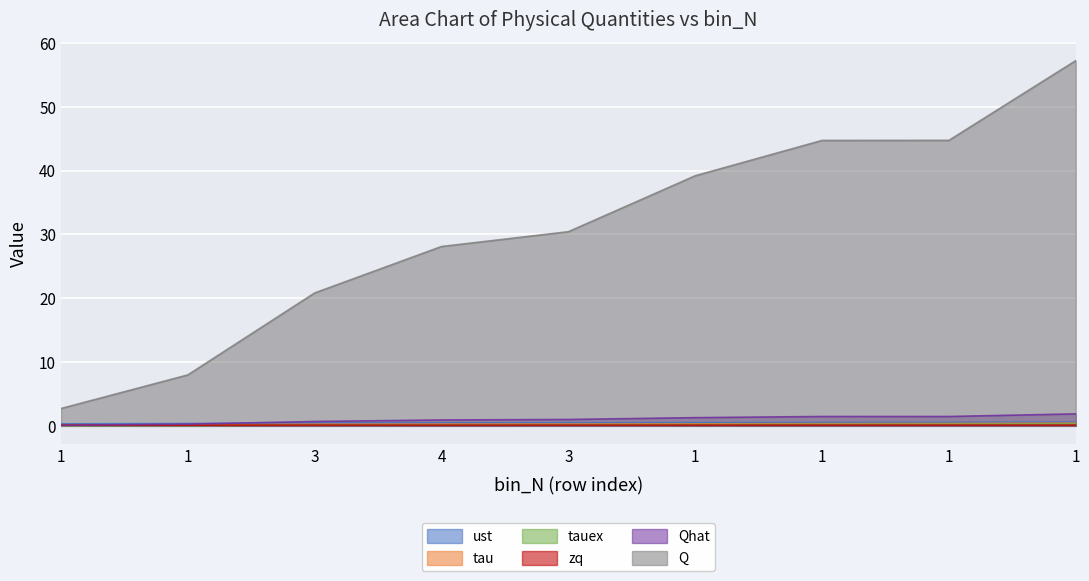

Is it true that ust equals 0.4 at 1?

True